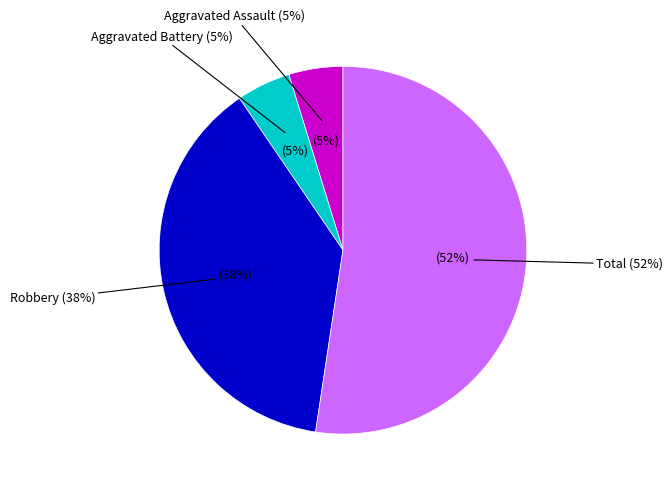

Is Total the majority of the pie?

Yes